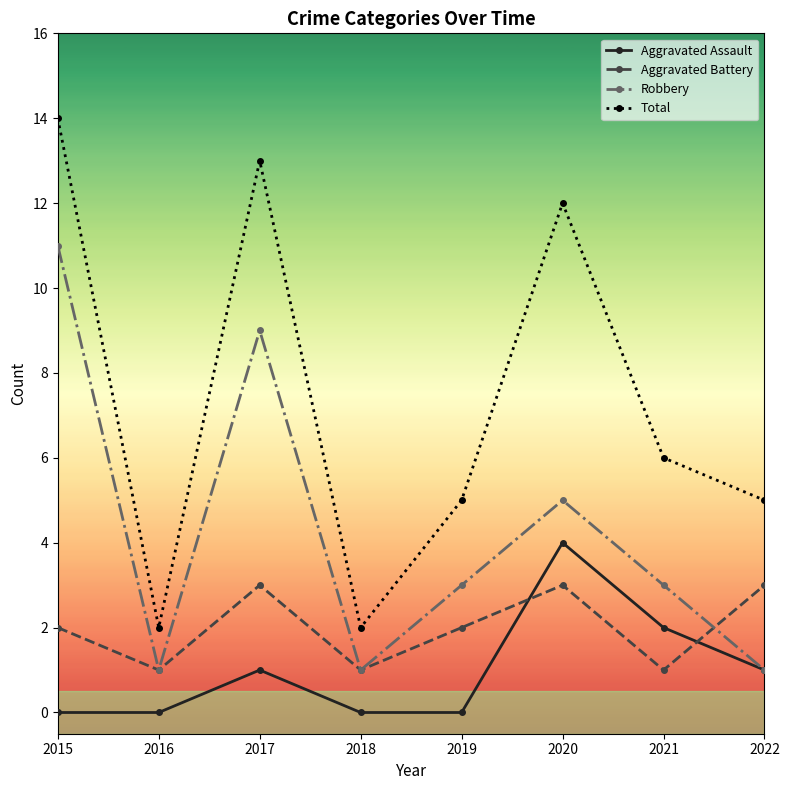

The value of Aggravated Assault at 2020 is 4. True or false?

True